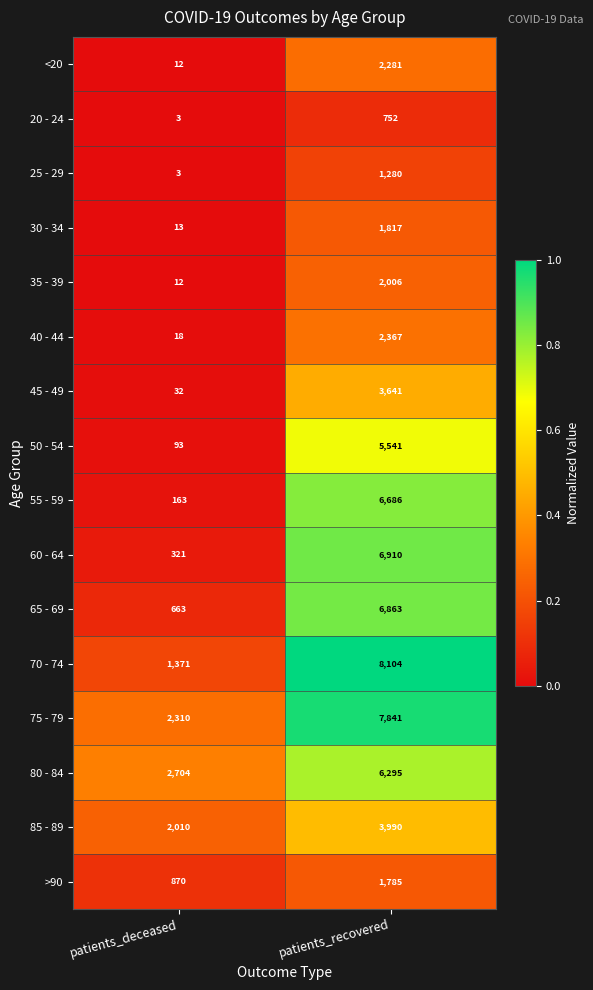

What is the sum of the 25 - 29 values at patients_recovered and patients_deceased?

1283